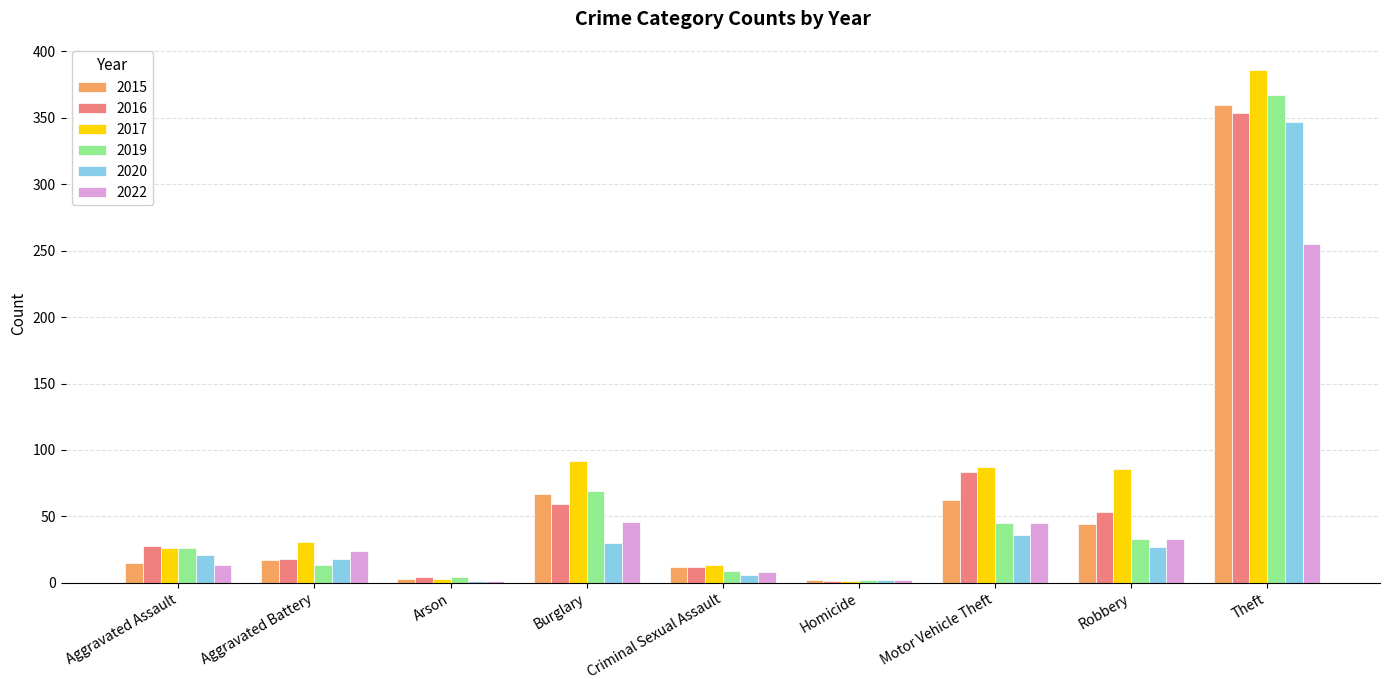

What is the difference between the 2020 values at Criminal Sexual Assault and Aggravated Assault?

15